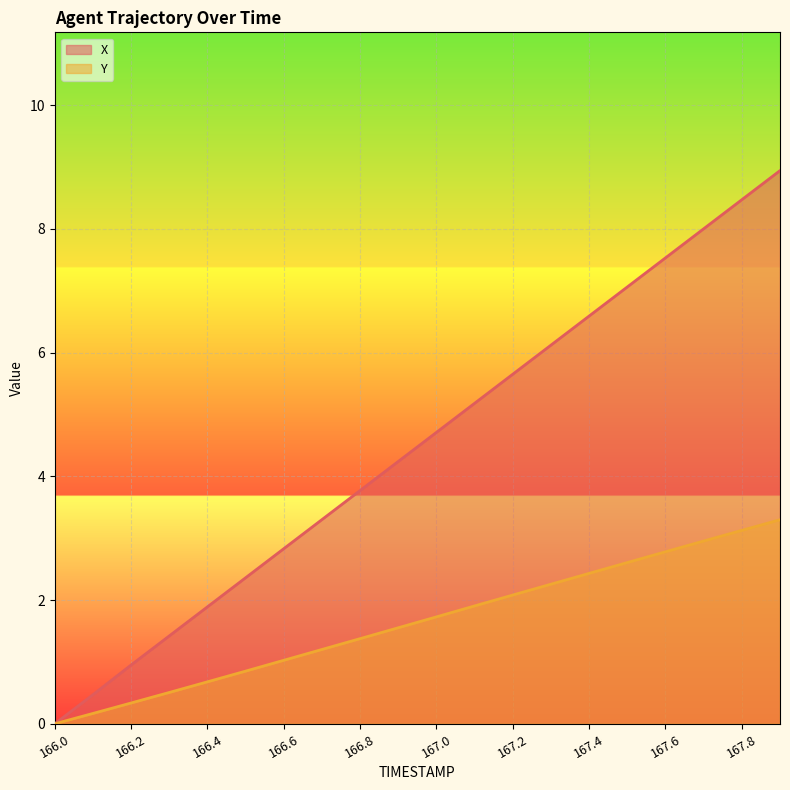

Reading left to right, what are all the values shown in this chart?

X: 0.0	0.5	0.9	1.4	1.9	2.4	2.8	3.3	3.8	4.2	4.7	5.2	5.6	6.1	6.6	7.1	7.5	8.0	8.5	8.9
Y: 0.0	0.2	0.3	0.5	0.7	0.9	1.0	1.2	1.4	1.6	1.7	1.9	2.1	2.3	2.4	2.6	2.8	3.0	3.1	3.3